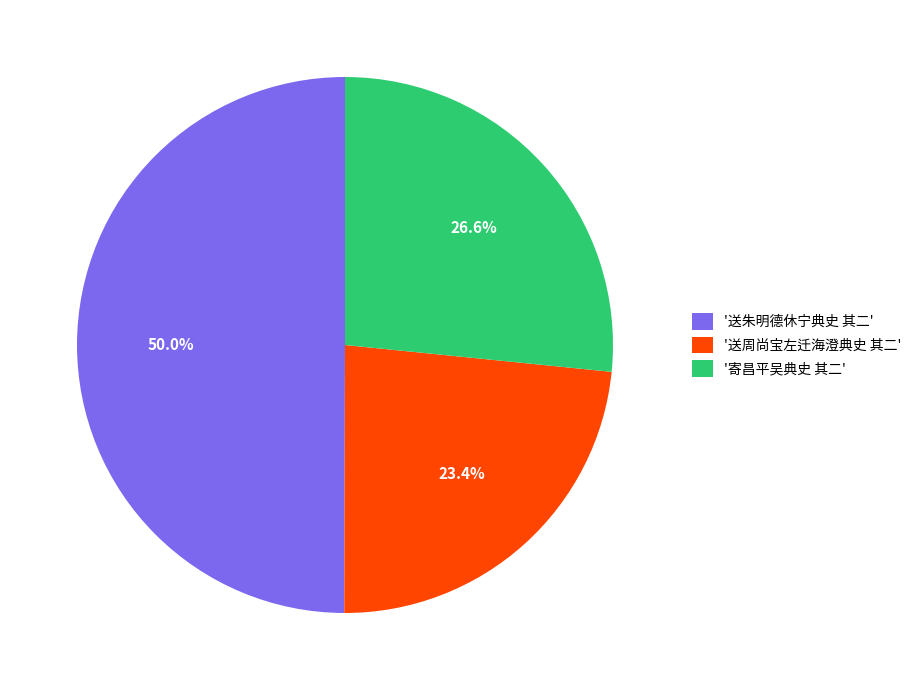

What is the ratio of the value at '寄昌平吴典史 其二' to the value at '送朱明德休宁典史 其二'?

0.5